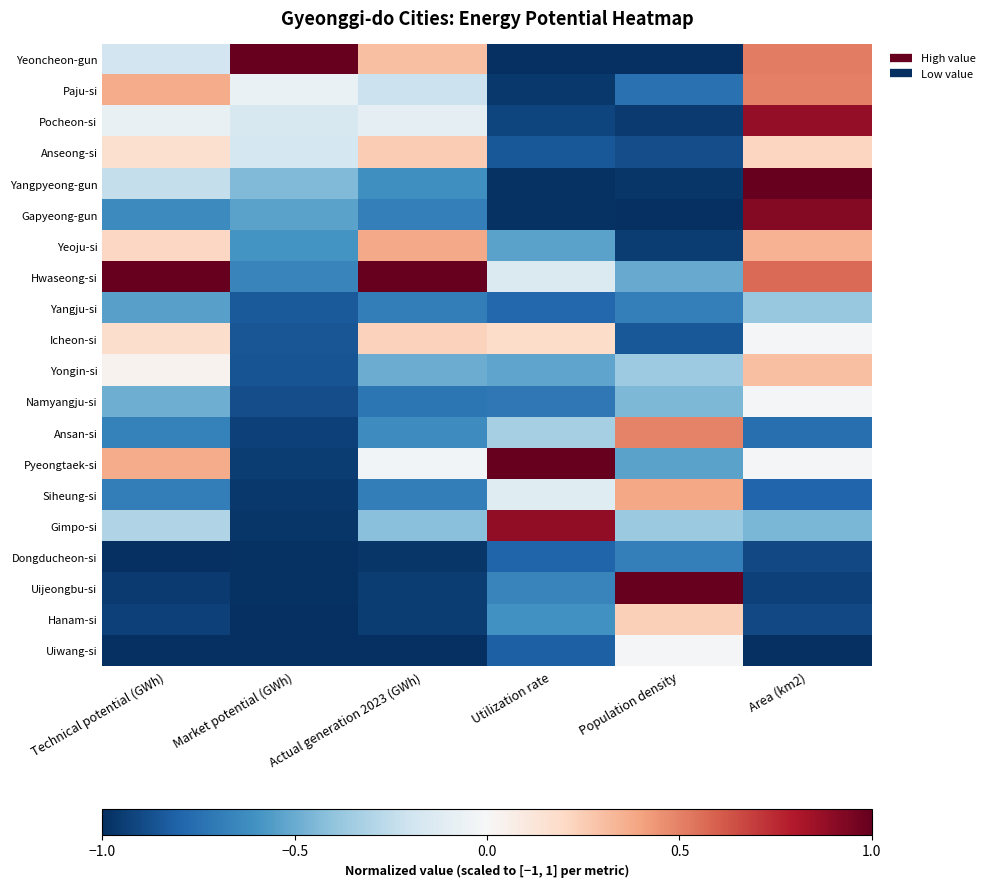

Which has a higher value, Population density or Technical potential (GWh)?

Technical potential (GWh)